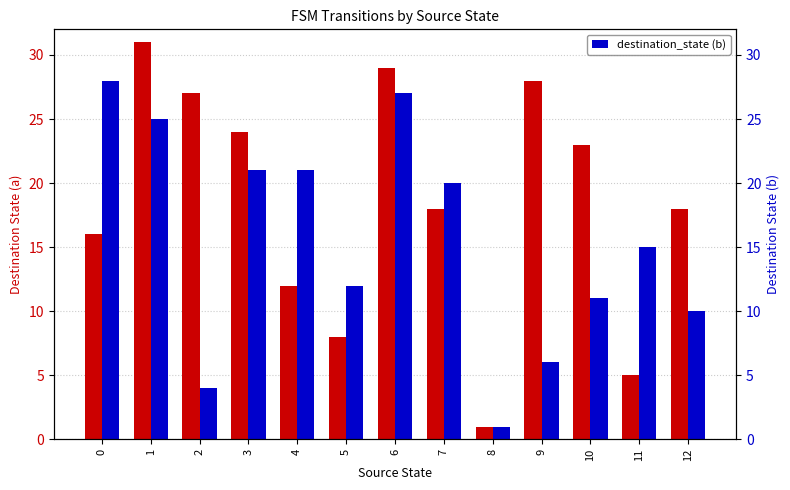

How many bars are there in total?

26